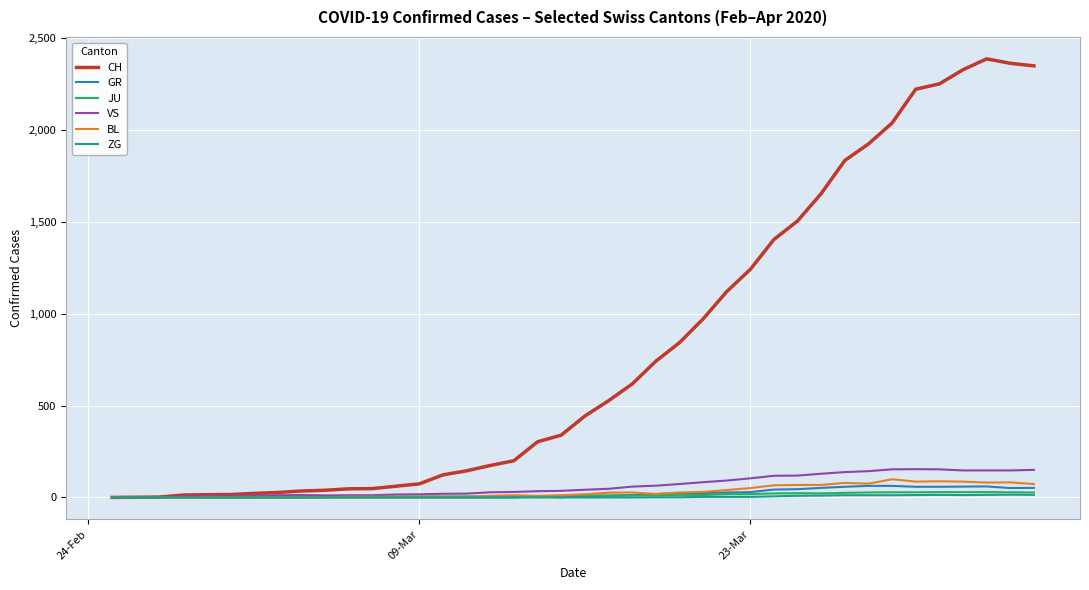

Which series has the largest total across all categories?

CH